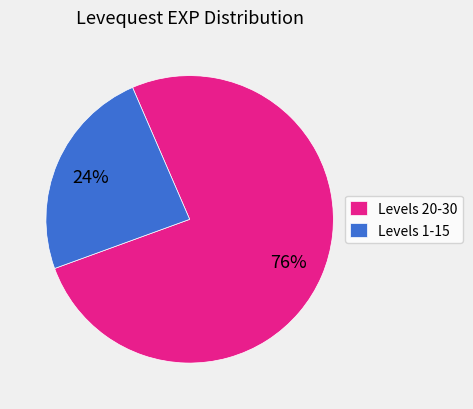

To the nearest percent, what is the difference between the Levels 1-15 and Levels 20-30 slice percentages?

52%